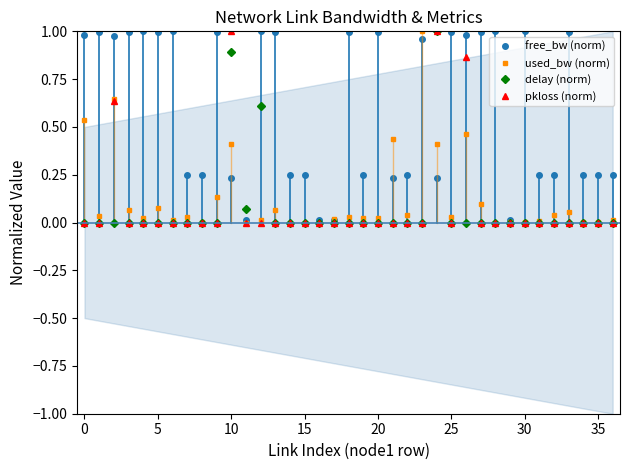

What is the average value of the used_bw (norm) series?

0.1